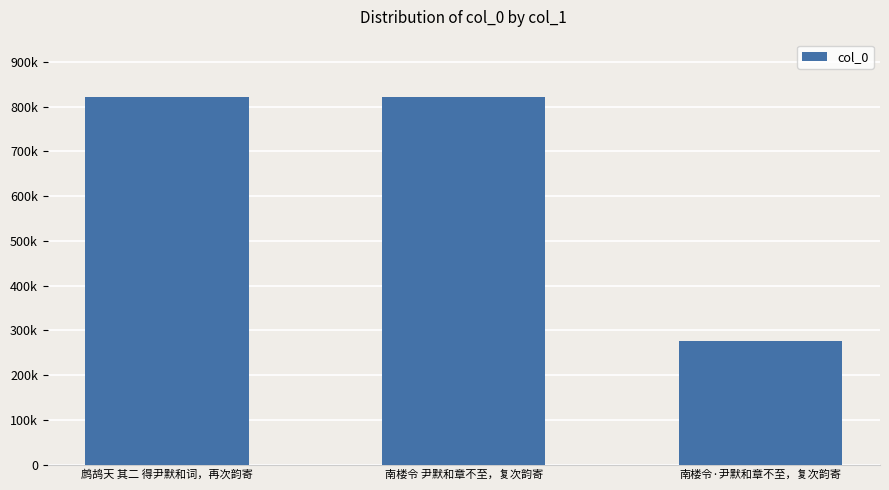

Does the chart contain any negative values?

No